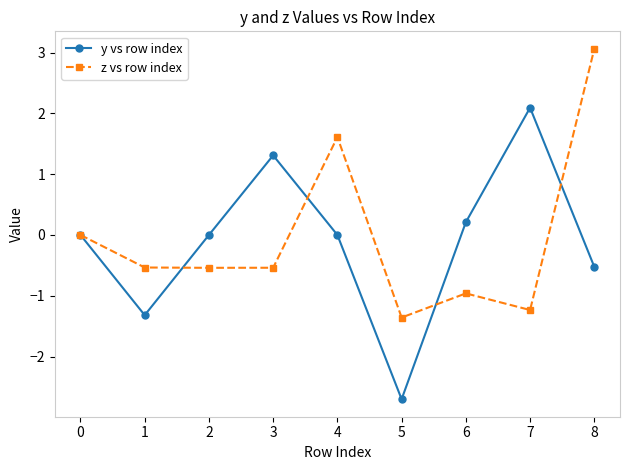

What is the spread (max minus min) of values at 4?

1.6